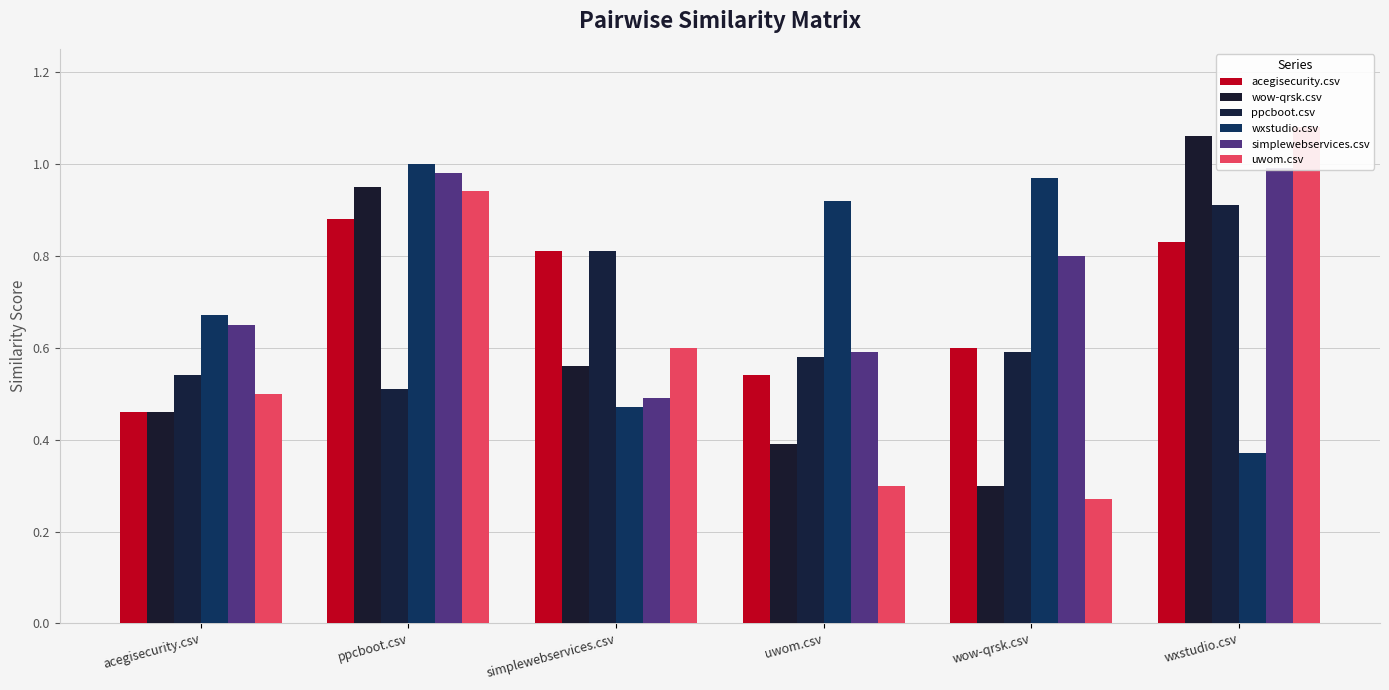

Is it true that simplewebservices.csv equals 1.0 at wxstudio.csv?

True